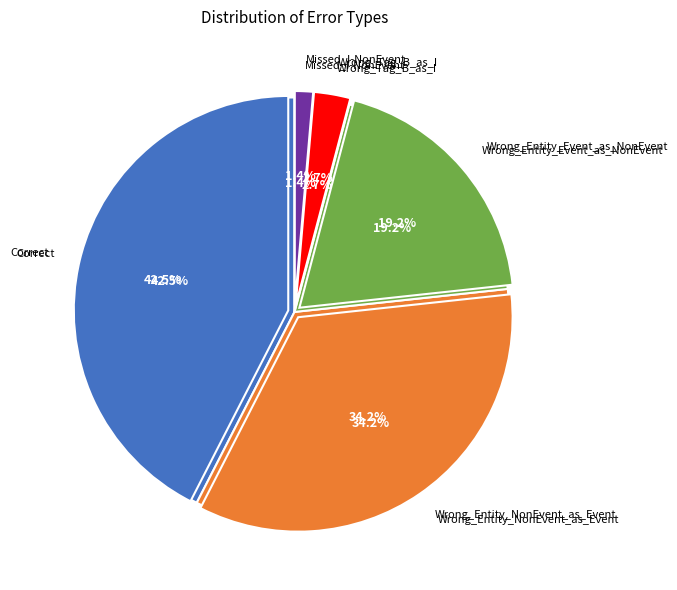

Rank the categories by value from lowest to highest.

Missed_I-NonEvent, Wrong_Tag_B_as_I, Wrong_Entity_Event_as_NonEvent, Wrong_Entity_NonEvent_as_Event, Correct